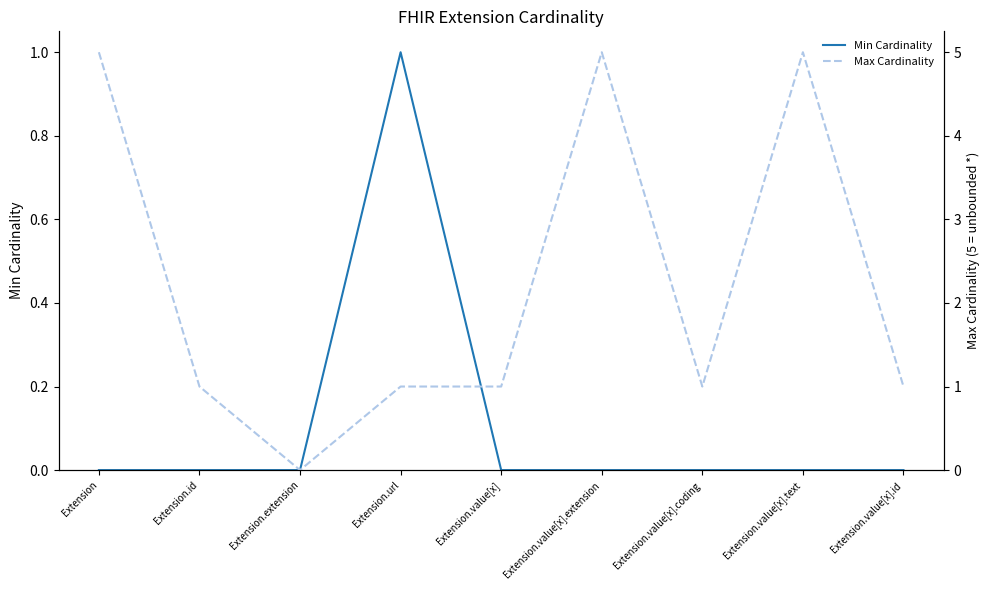

The value of Max Cardinality at Extension.url is 2. True or false?

False